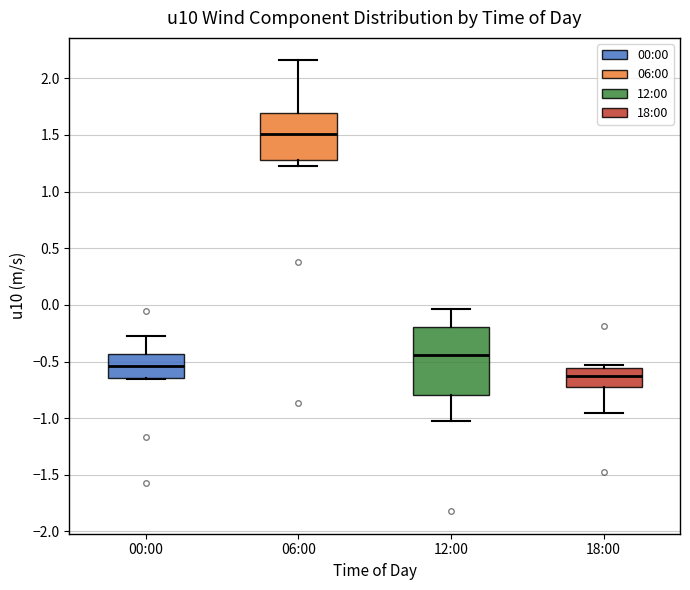

Comparing the boxes themselves (not the whiskers), which one is the tallest?

12:00